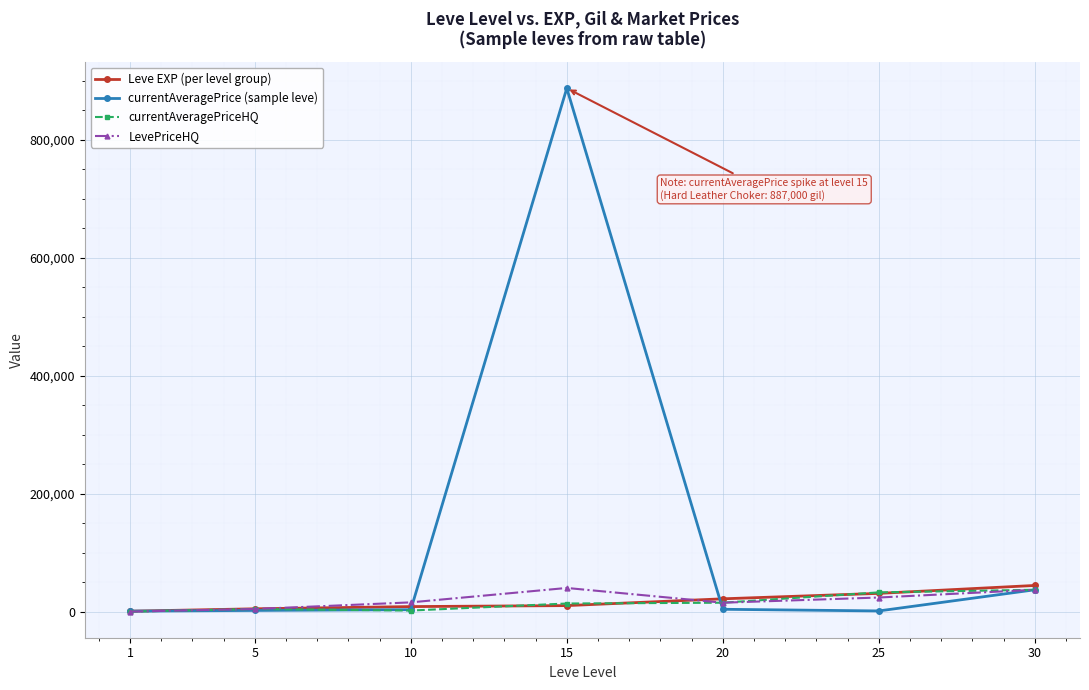

What is the maximum value shown in the chart?

887000.0